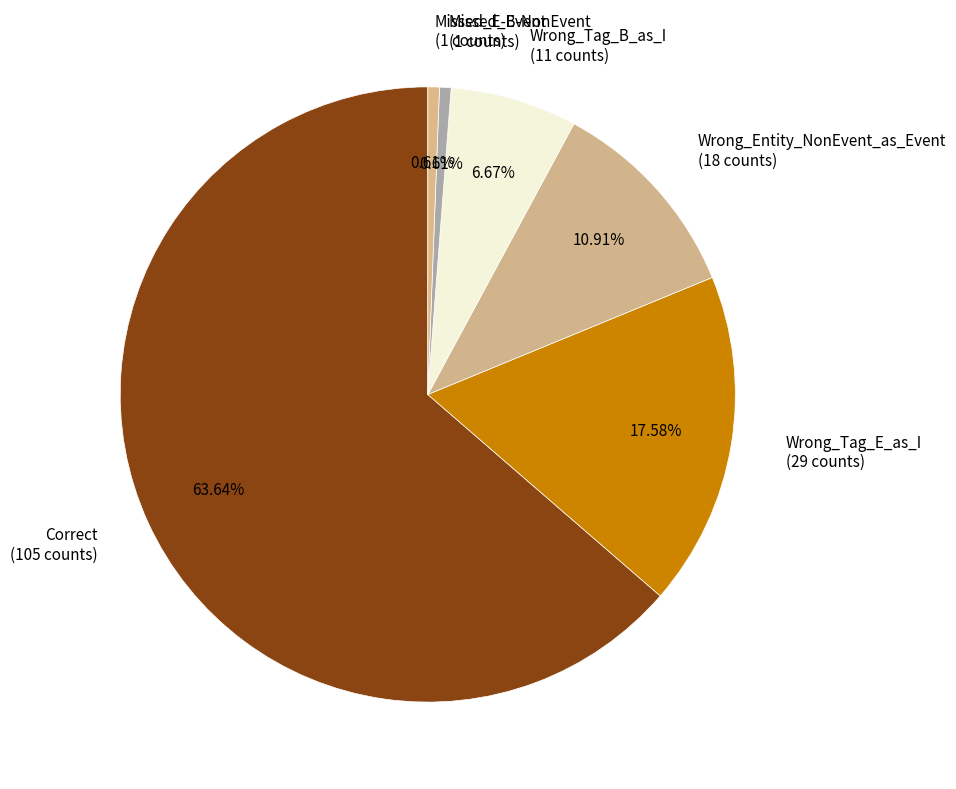

Which slice is the largest?

Correct